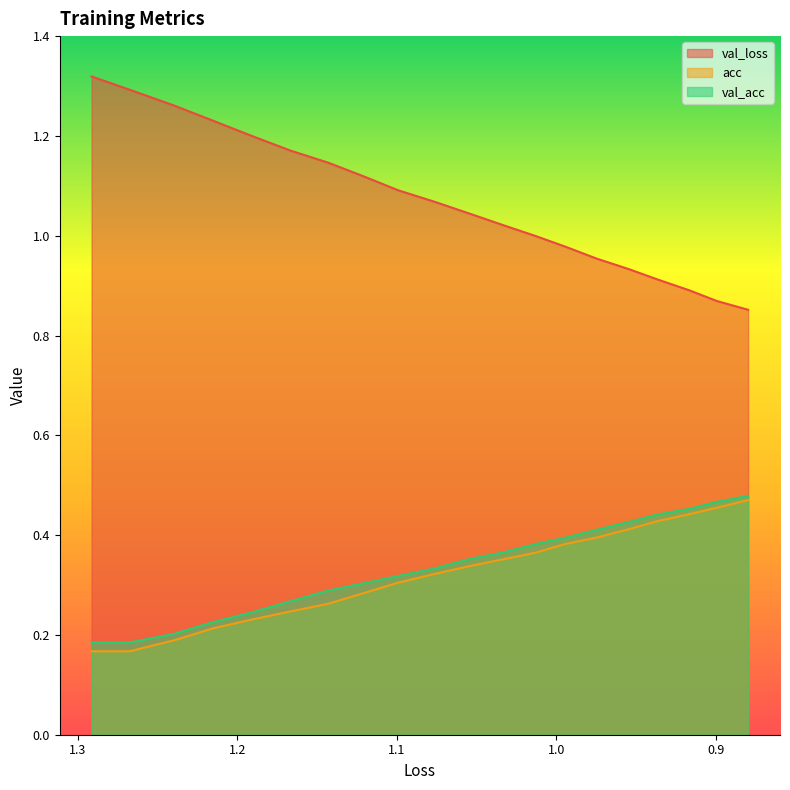

Is it true that acc equals 0.6 at 12?

False